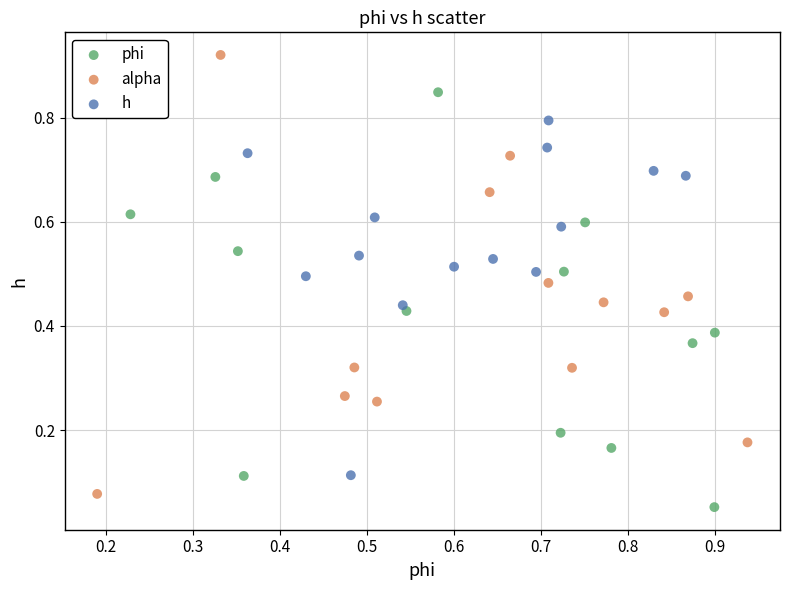

Which series contains the highest Y value?

alpha